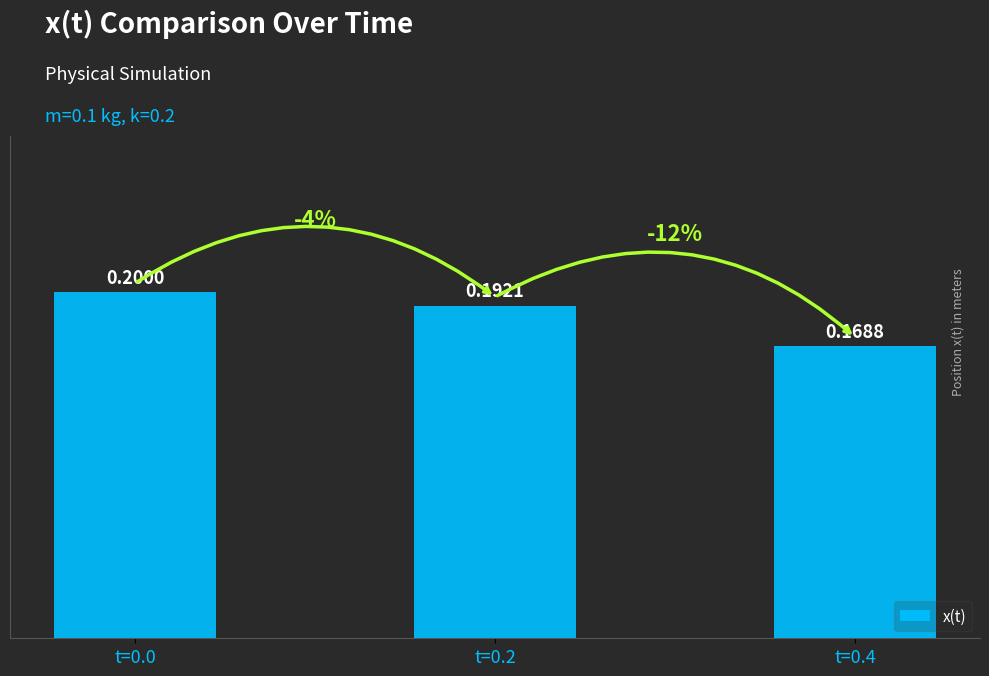

What is the greatest value displayed?

0.2